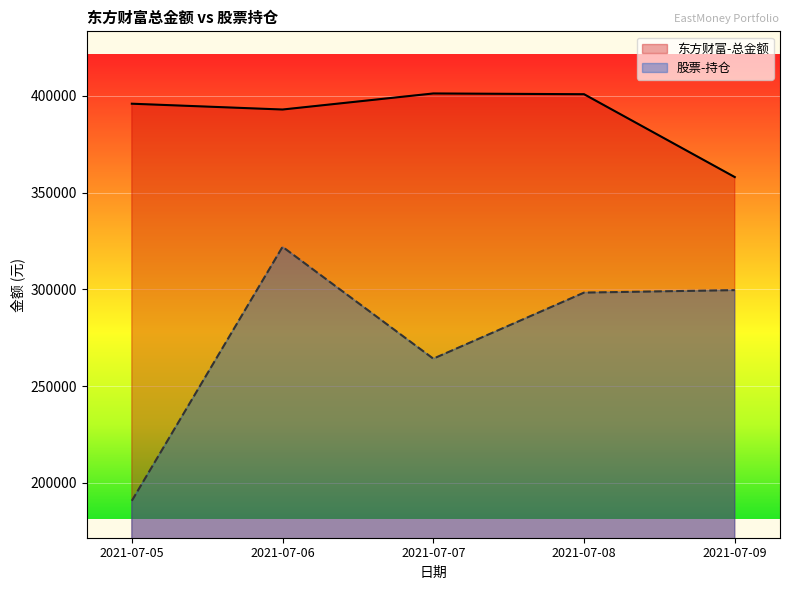

What is the difference between the 股票-持仓 values at 2021-07-09 and 2021-07-05?

108844.1